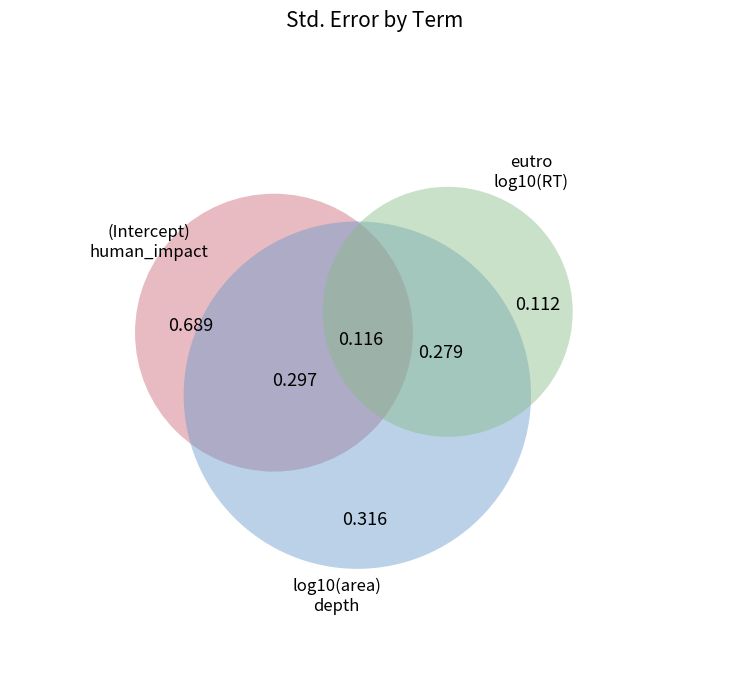

To the nearest percent, what is the combined percentage of log10(RT) and human_impact?

23%